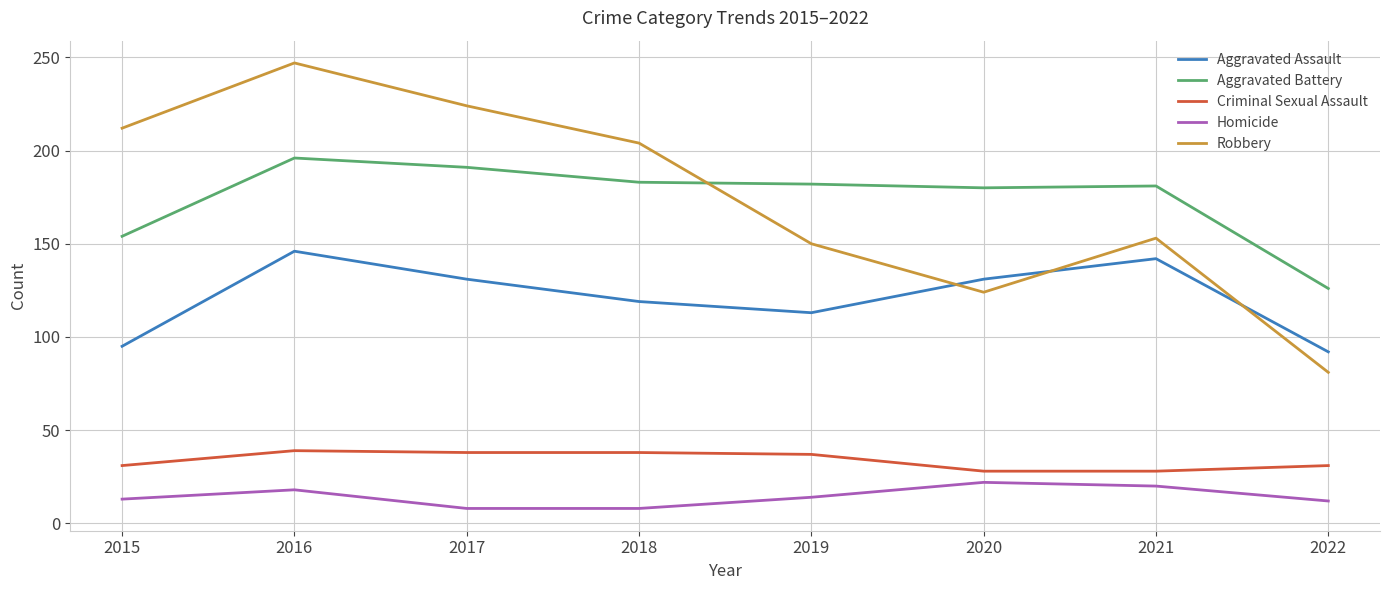

What is the difference between the Criminal Sexual Assault values at 2022 and 2018?

7